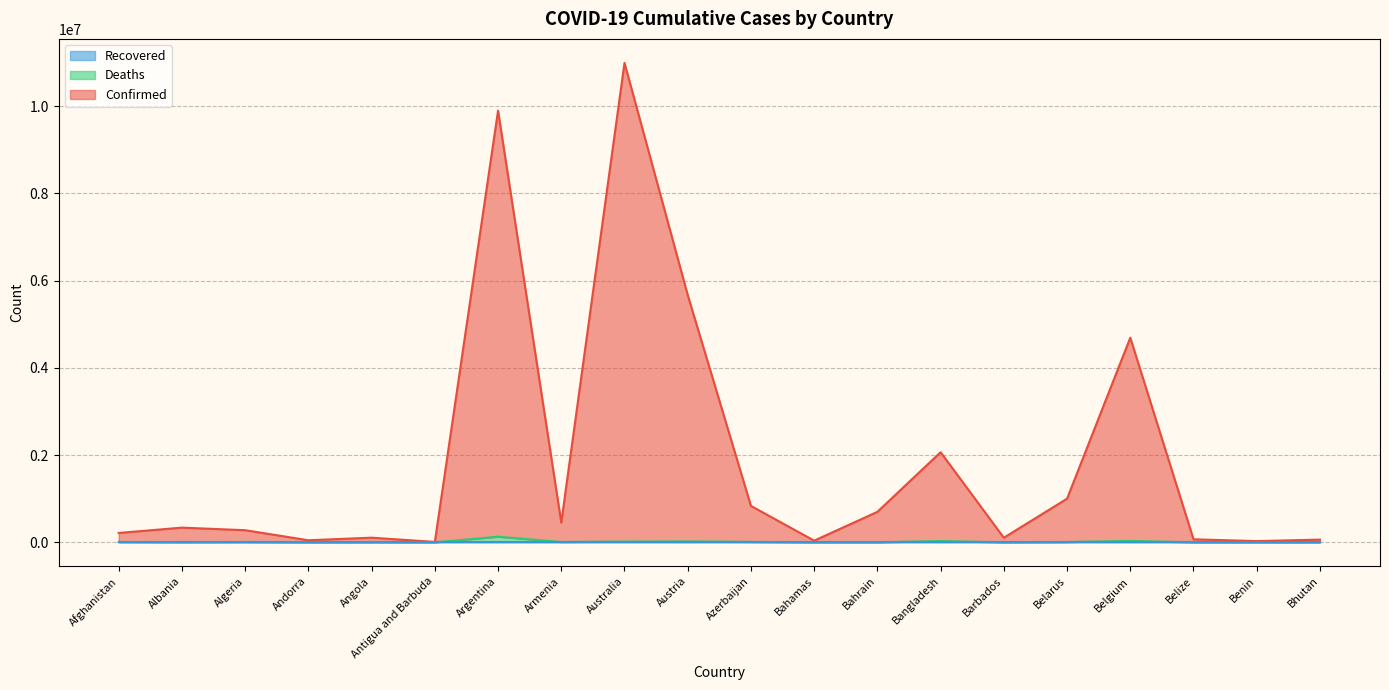

Is it true that Deaths equals 9933 at Austria?

False